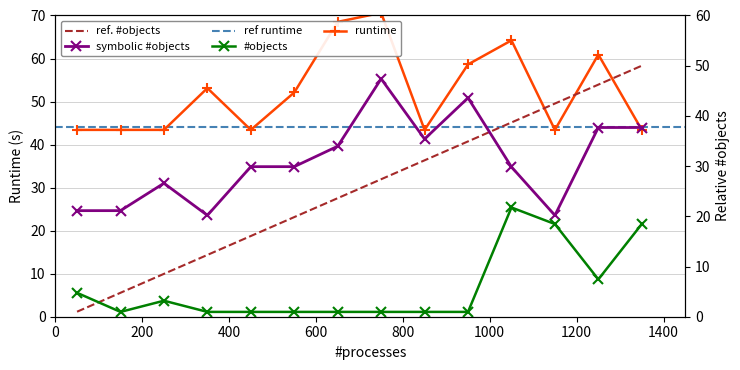

What is the highest value of the runtime series?

70.6